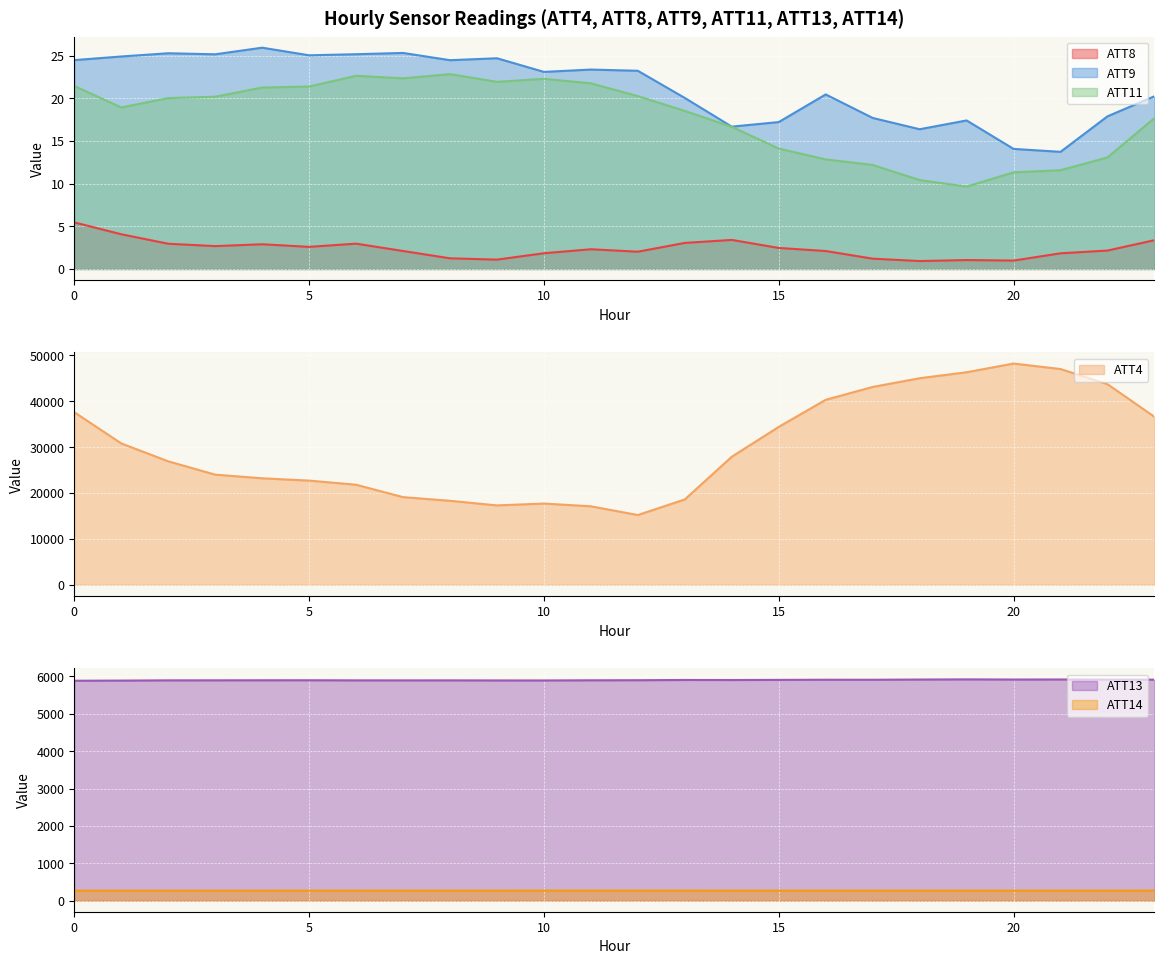

Where is the first local minimum for ATT11?

1